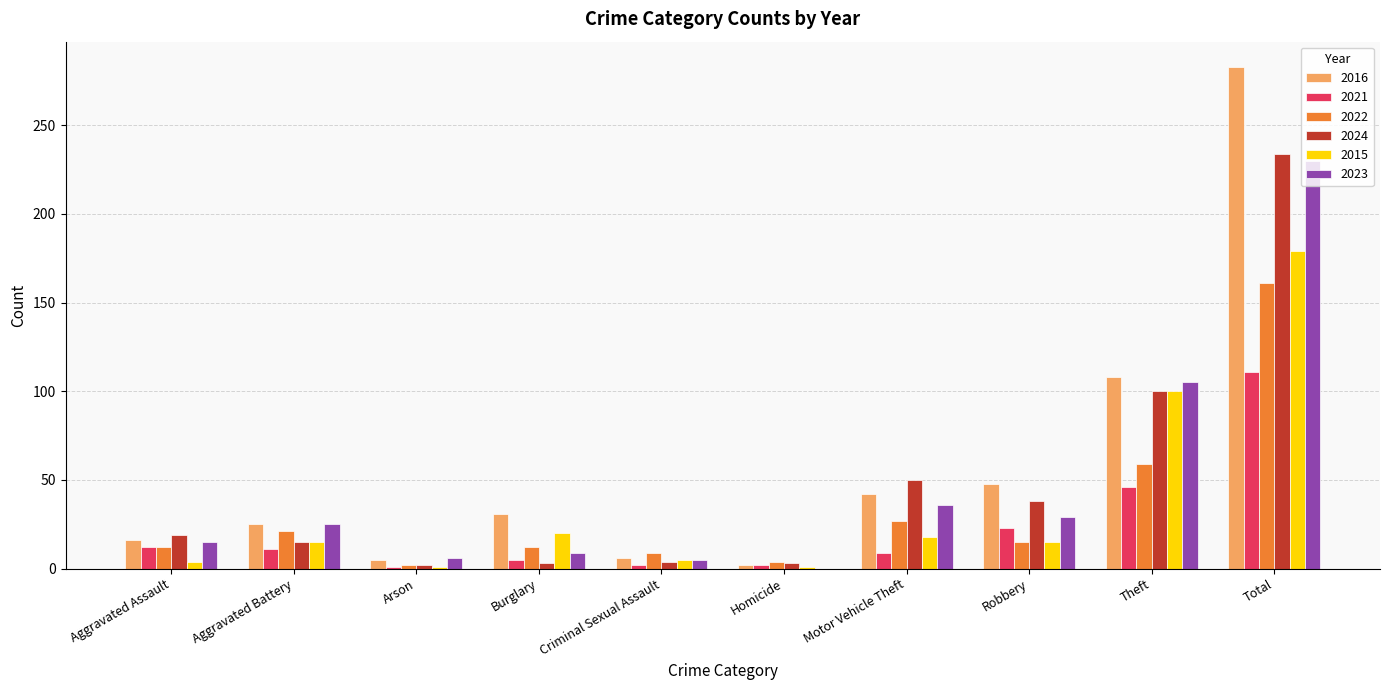

At which category is the sum across all series the highest?

Total